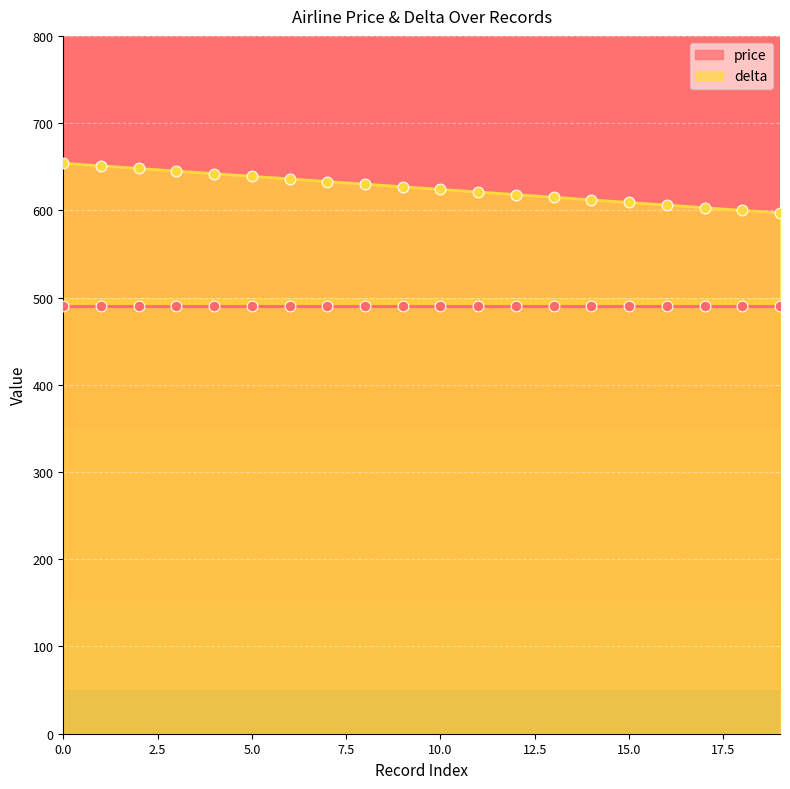

What is the change in value from 5 to 14?

-27